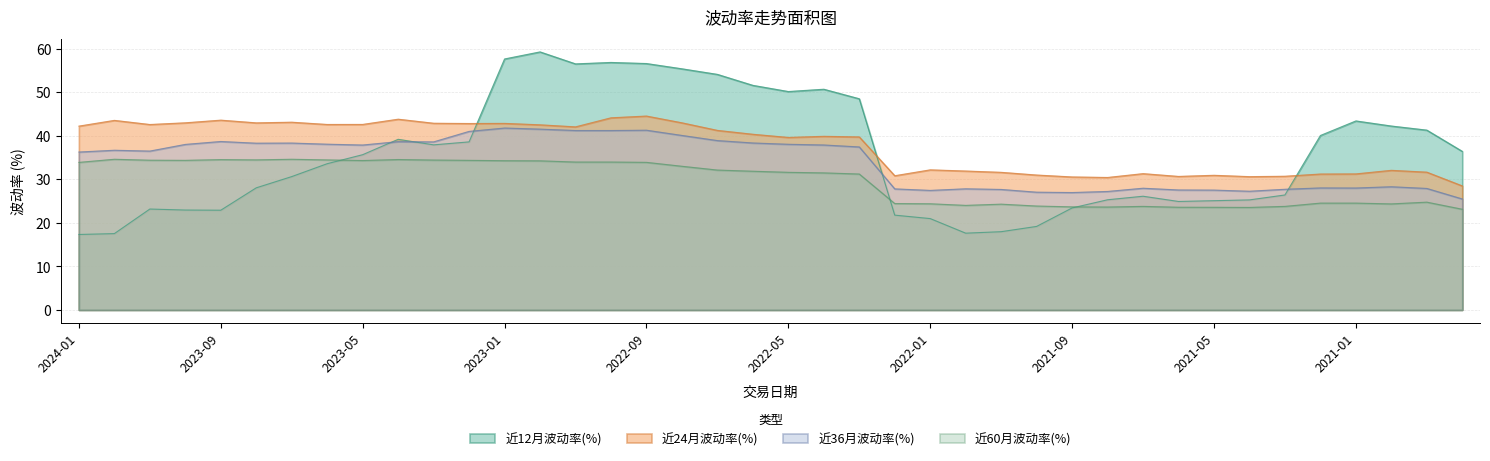

Which series ends up on top after the final intersection of 近60月波动率(%) and 近12月波动率(%)?

近12月波动率(%)